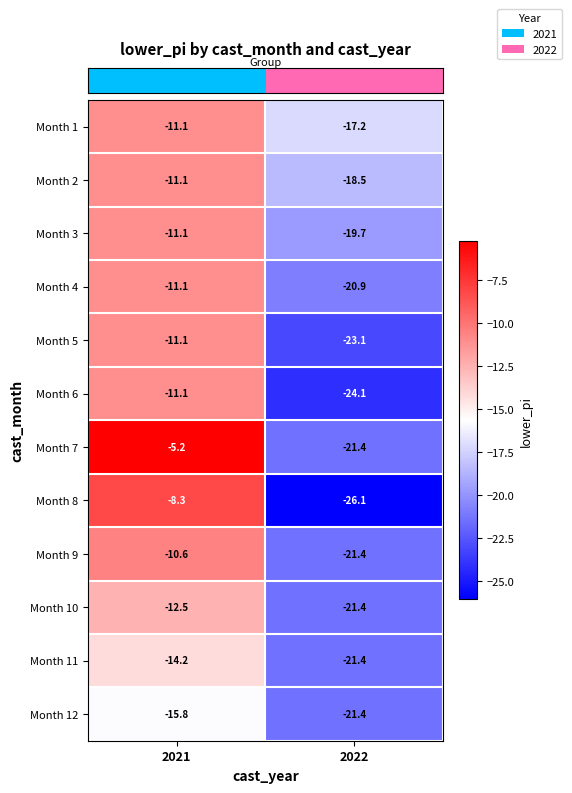

How many series are shown in this chart?

12